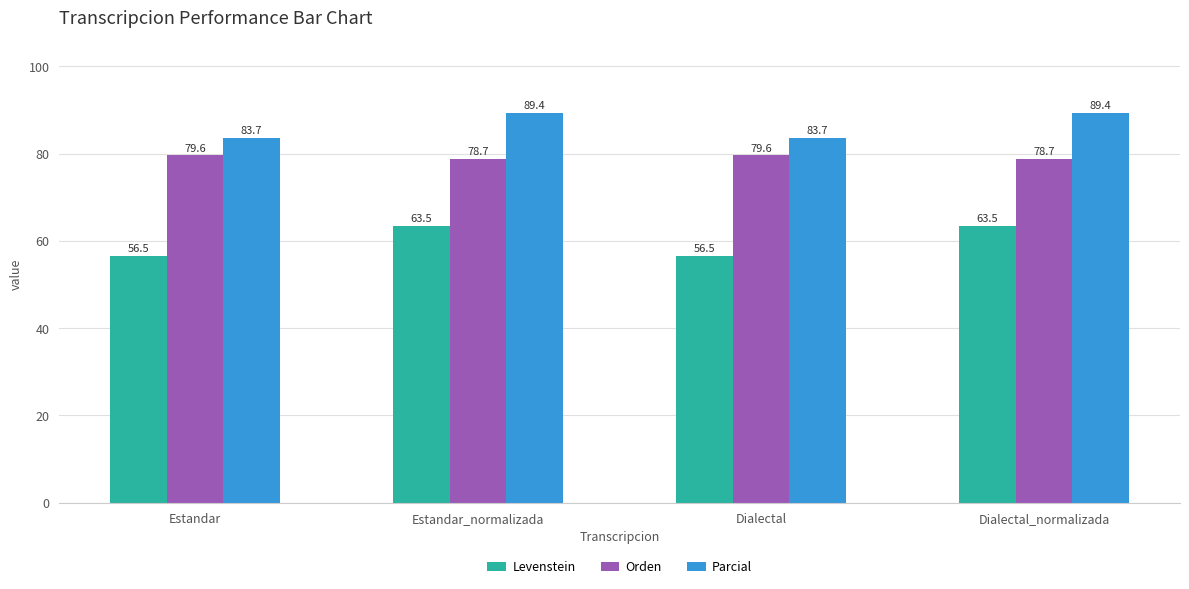

Rank the series by their average value, from highest to lowest.

Parcial, Orden, Levenstein